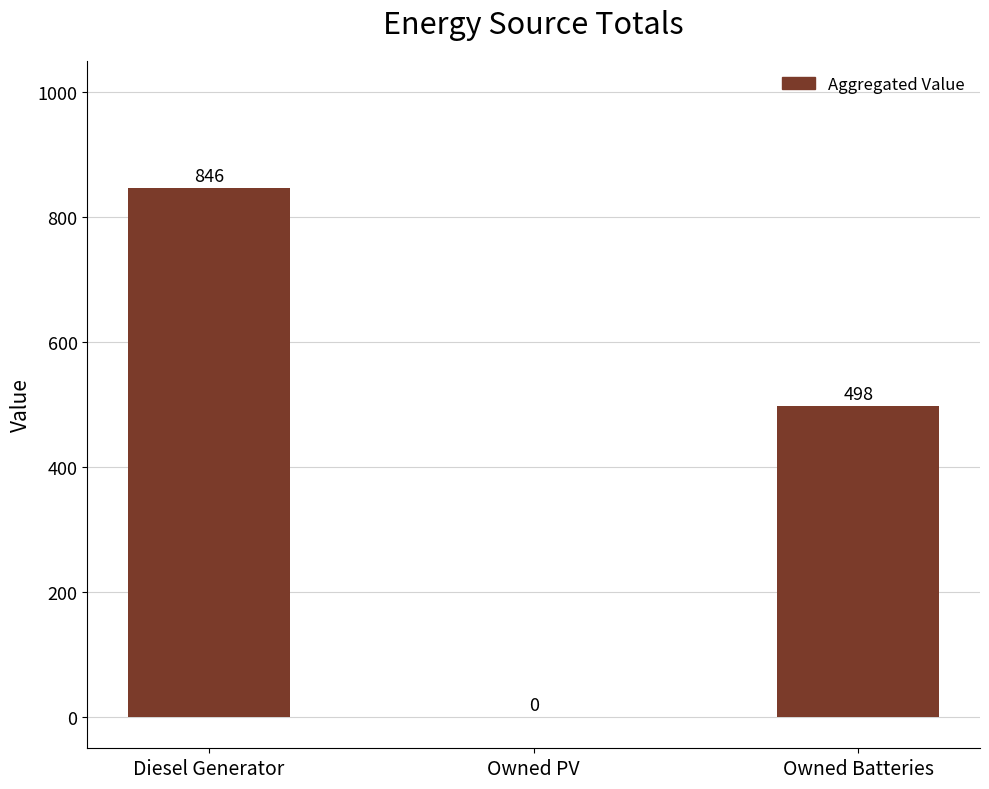

The value at Owned PV is -520. True or false?

False